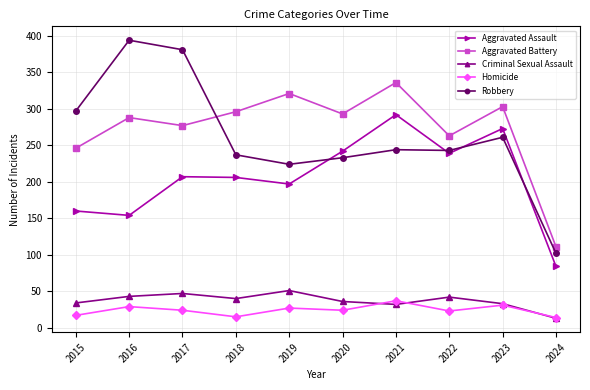

Is it true that Homicide equals 17 at 2015?

True